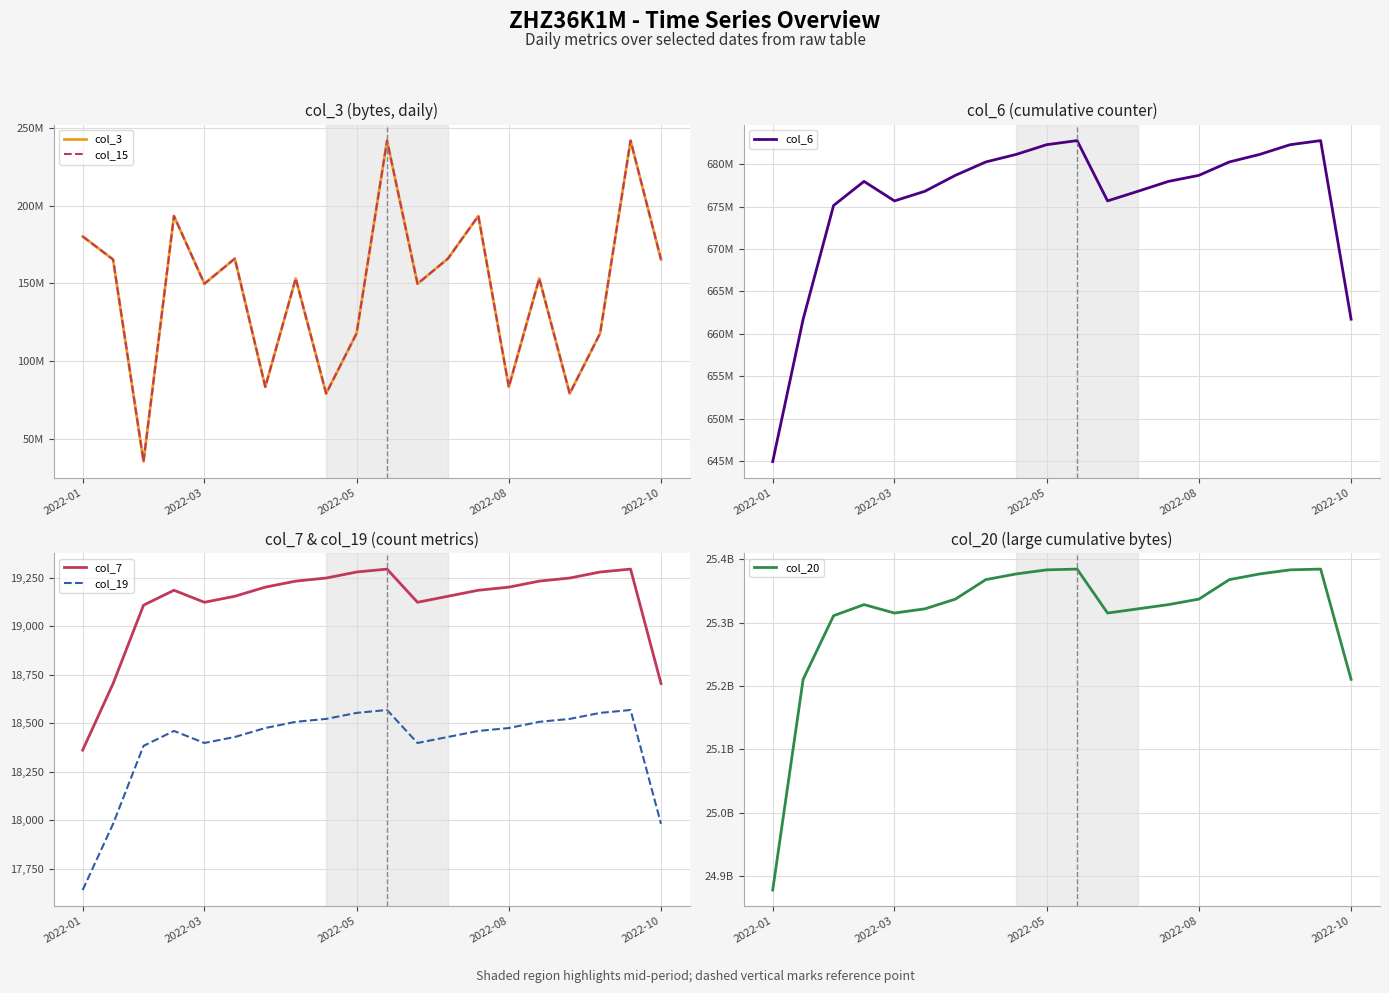

Does the chart display data point markers on the line(s)?

No